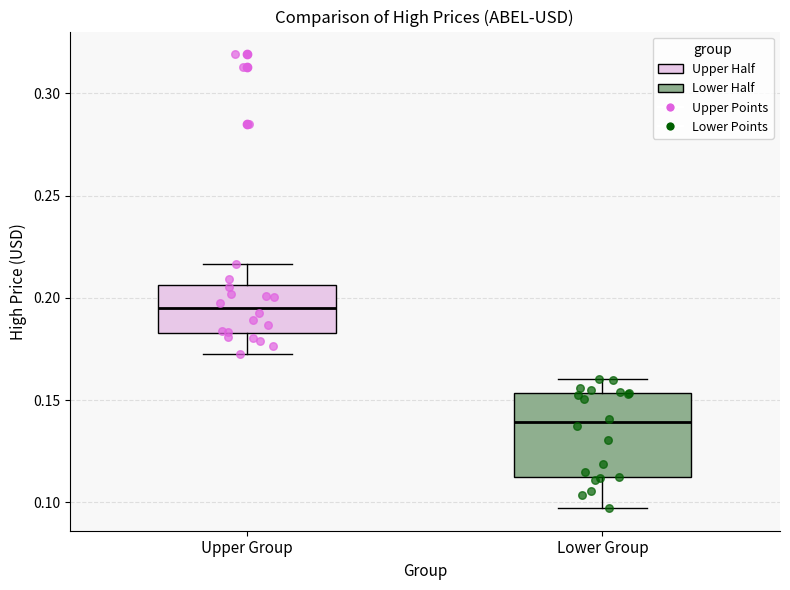

Where is the lower edge of the box for Lower Group on the y-axis? The values are not printed on the chart, so give them approximately, as read against the axis.

0.110